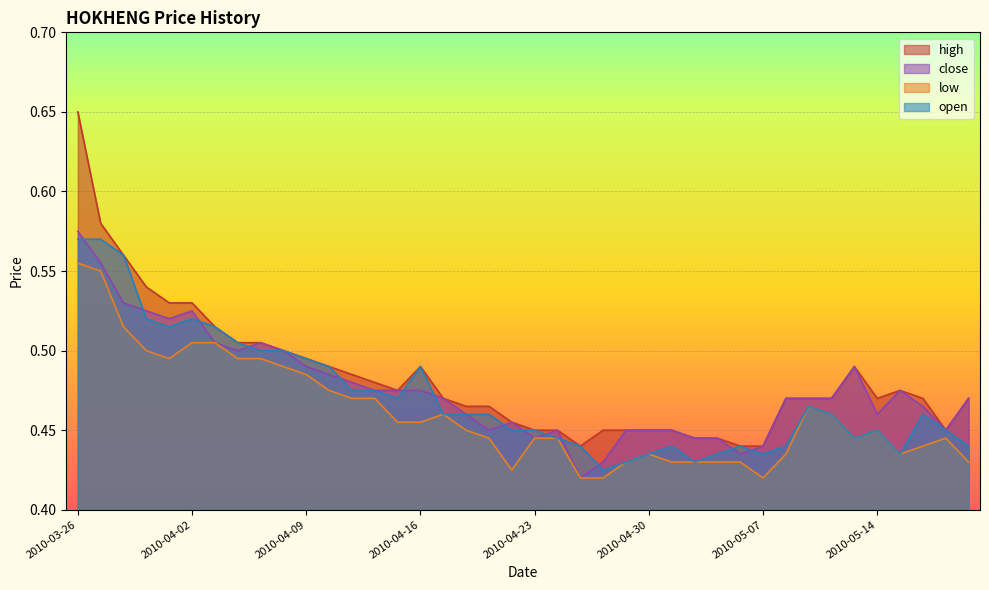

Which label corresponds to the largest value in the chart?

2010-03-26